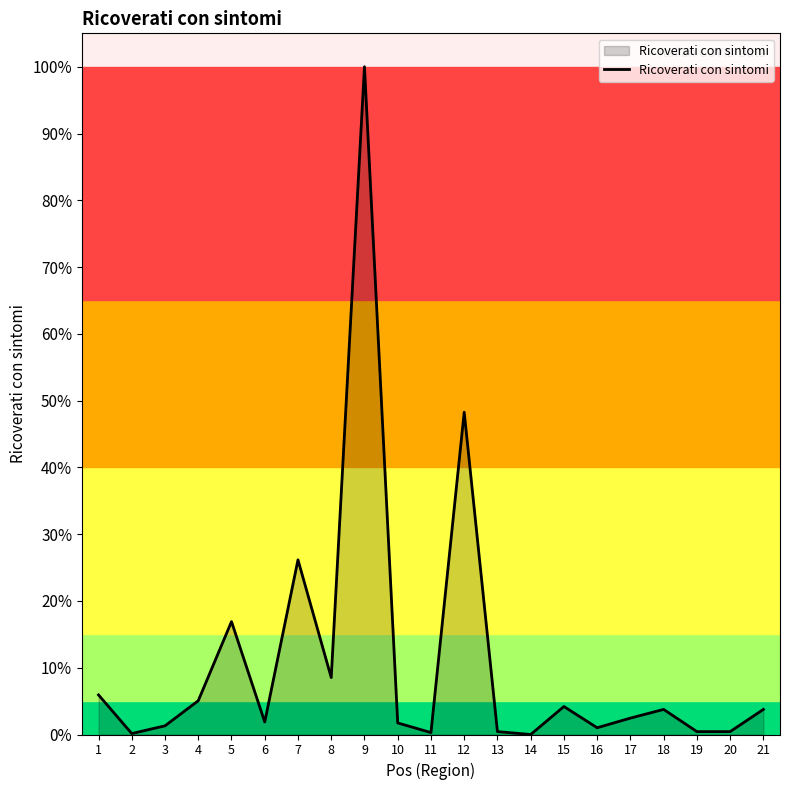

Does the chart have visible grid lines?

No